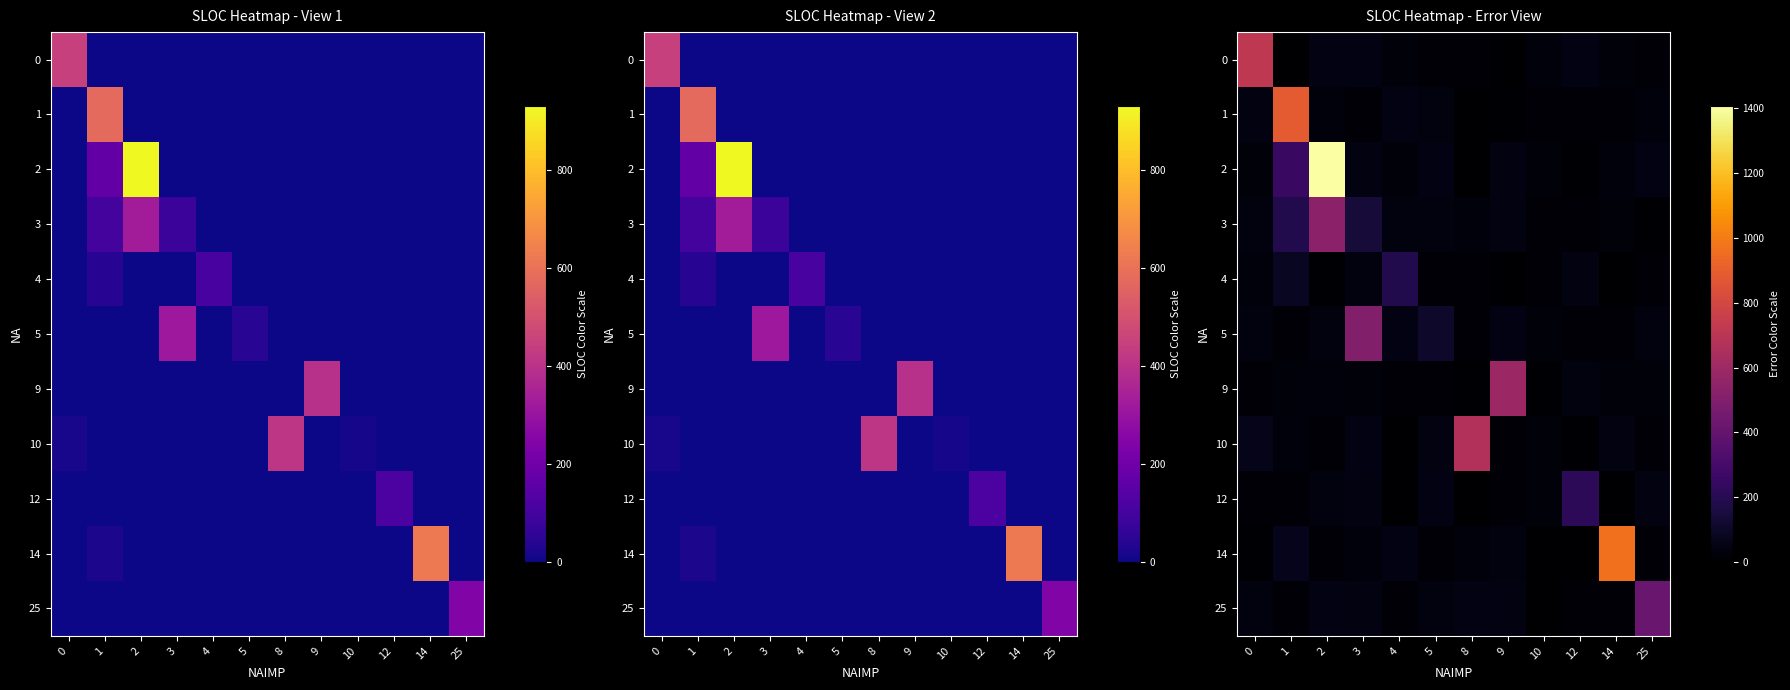

What value does the row_4 series have at 12?

39.0